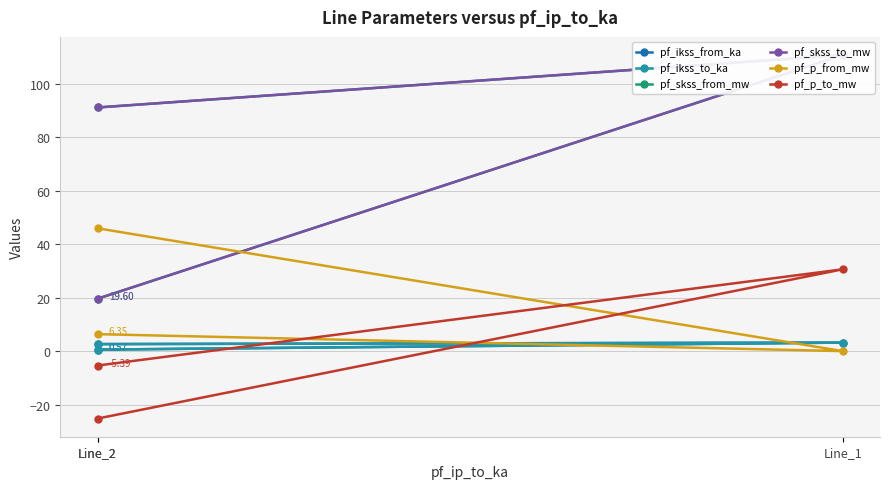

At which category is the sum across all series the highest?

Line_1